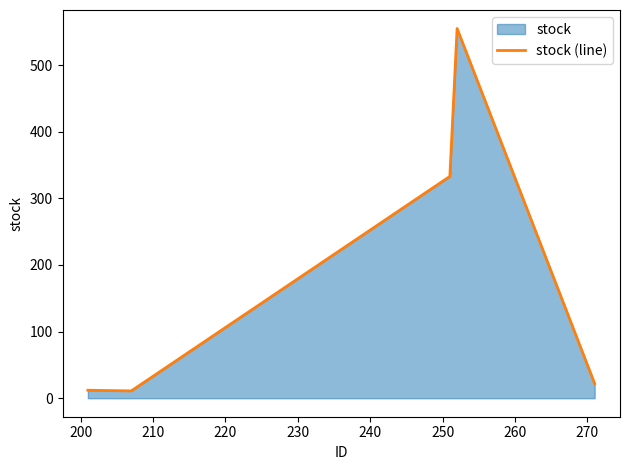

How many data points are less than 22?

2